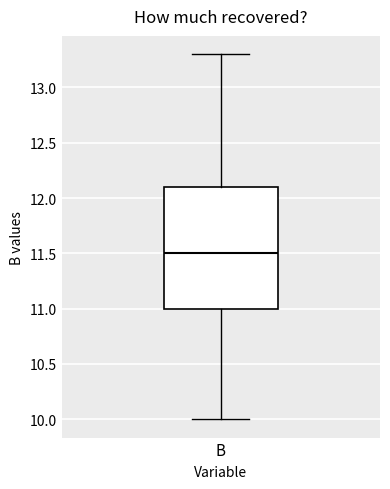

Where is the upper edge of the box for B on the y-axis? The values are not printed on the chart, so give them approximately, as read against the axis.

12.1